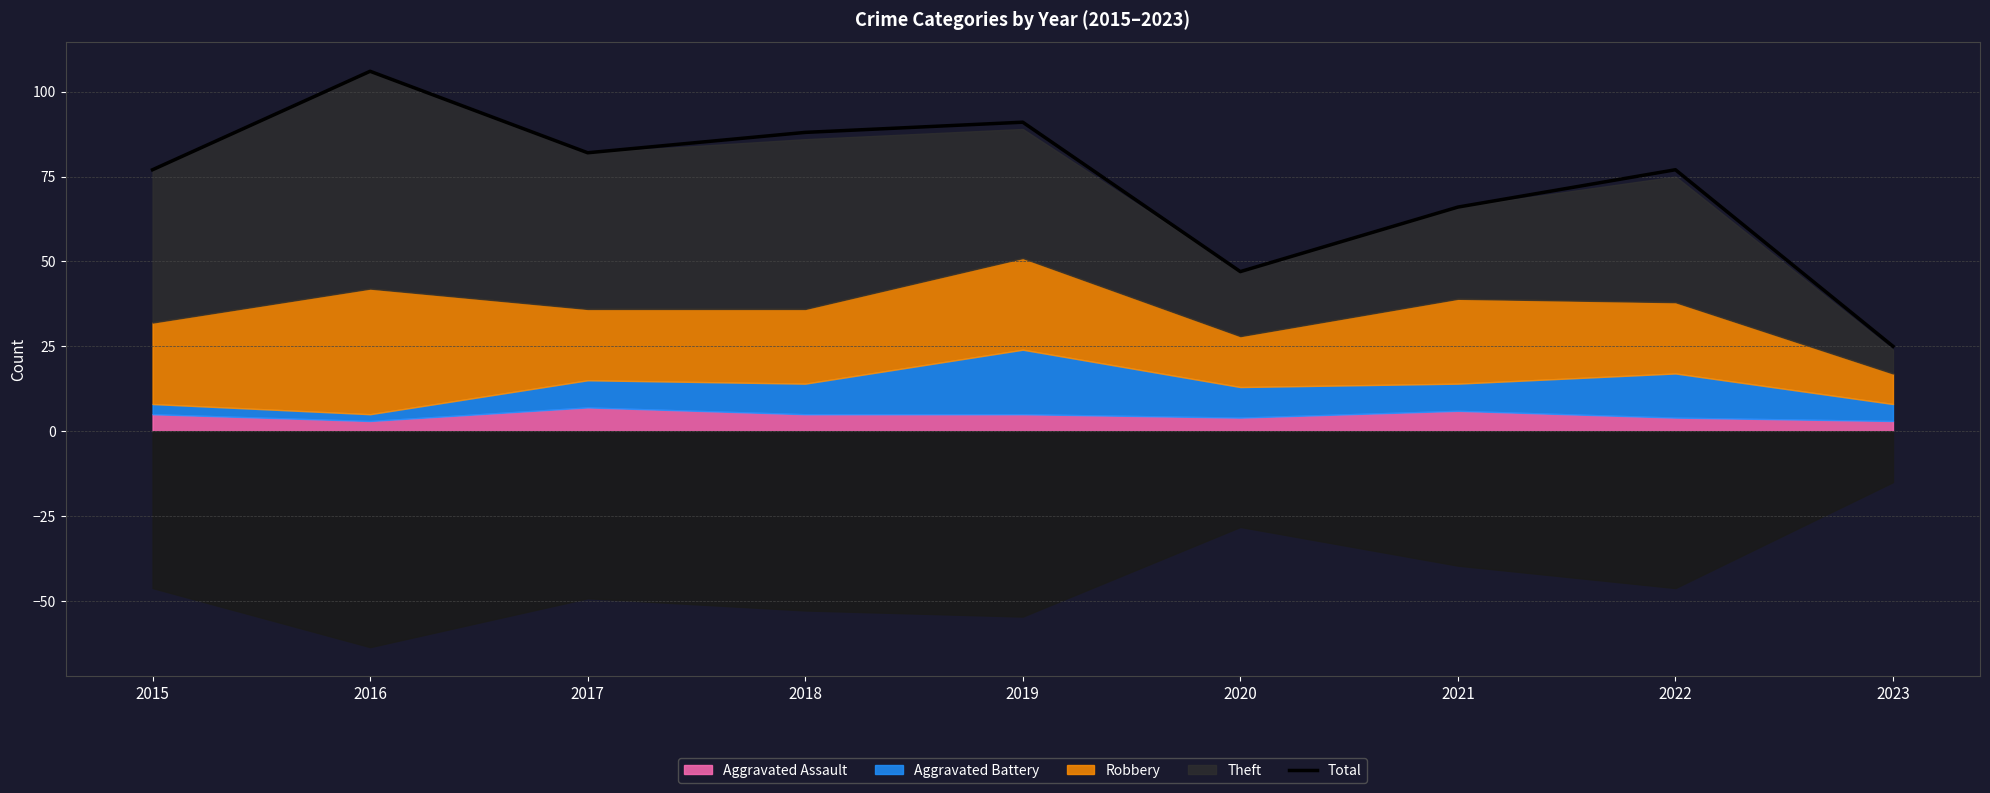

Reading left to right, transcribe all the data shown in this chart.

77	106	82	88	91	47	66	77	25